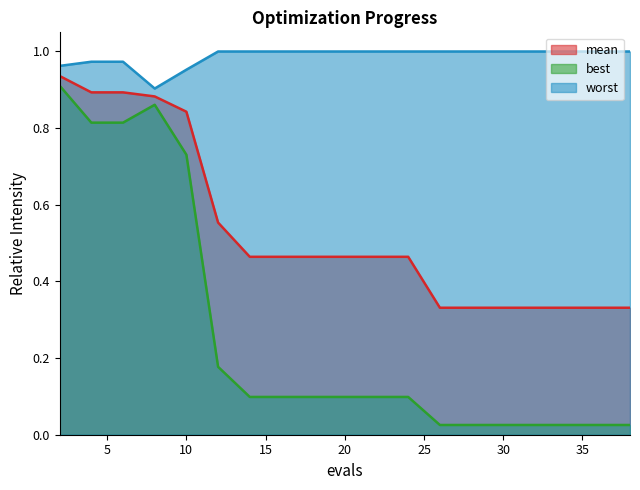

Does the chart have visible grid lines?

No